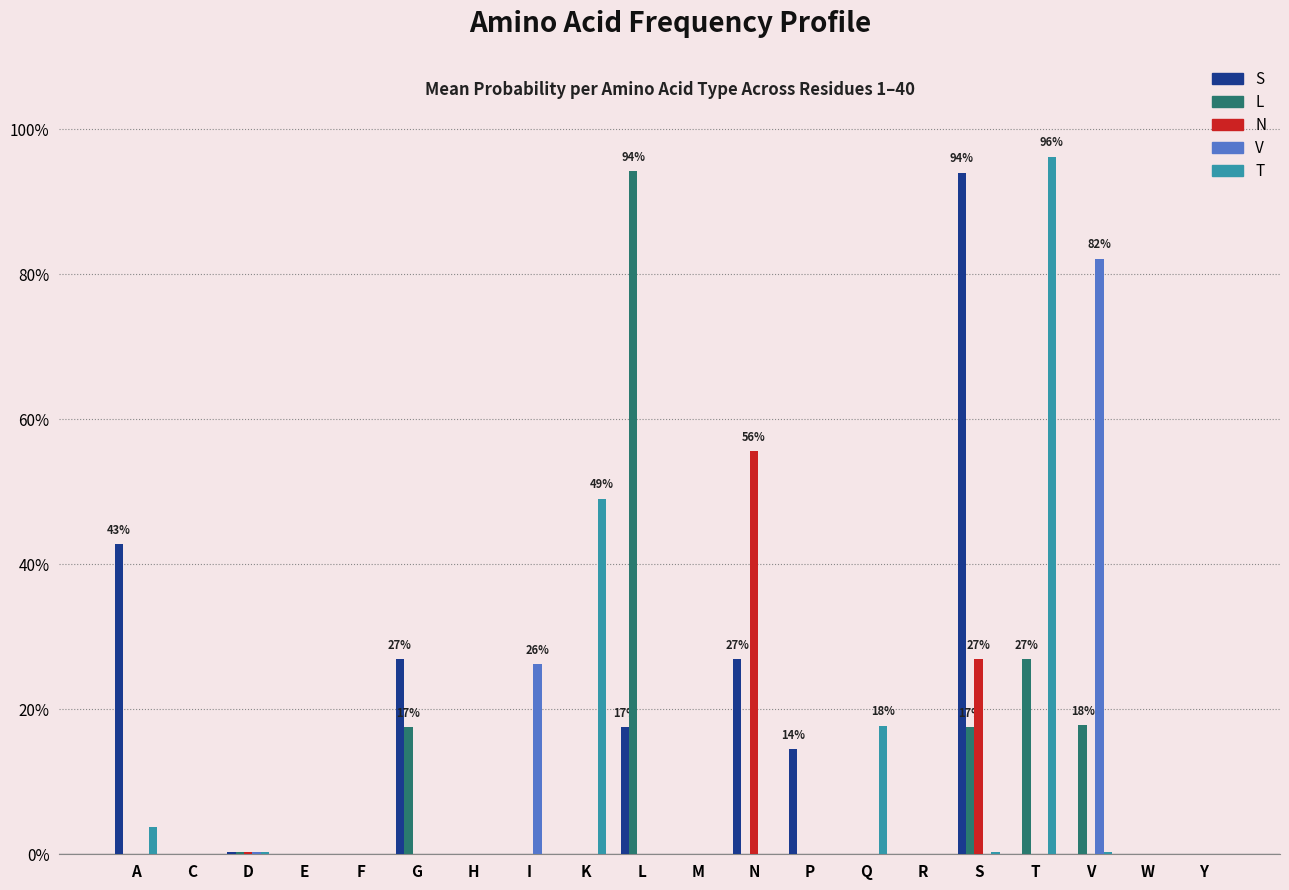

What is the greatest value displayed?

1.0